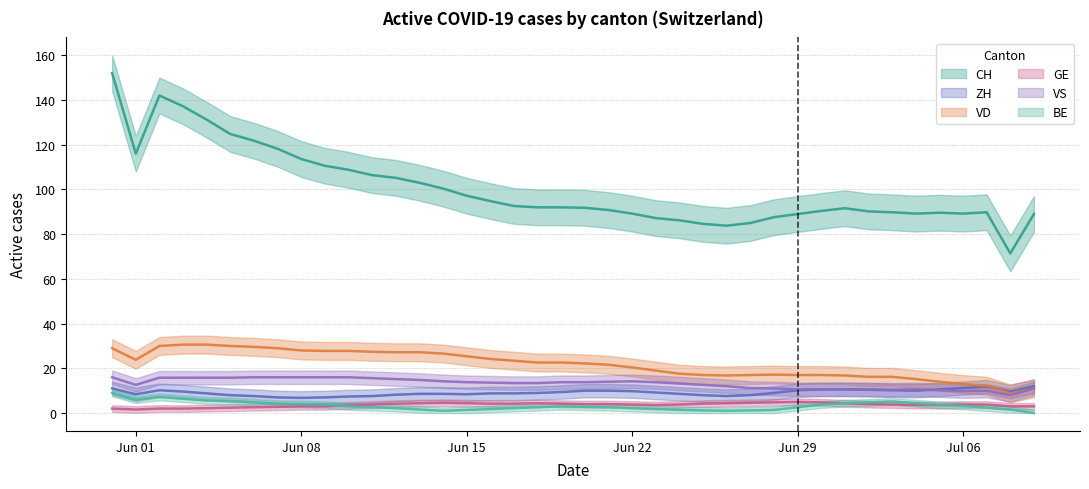

Count the number of categories in the chart.

40